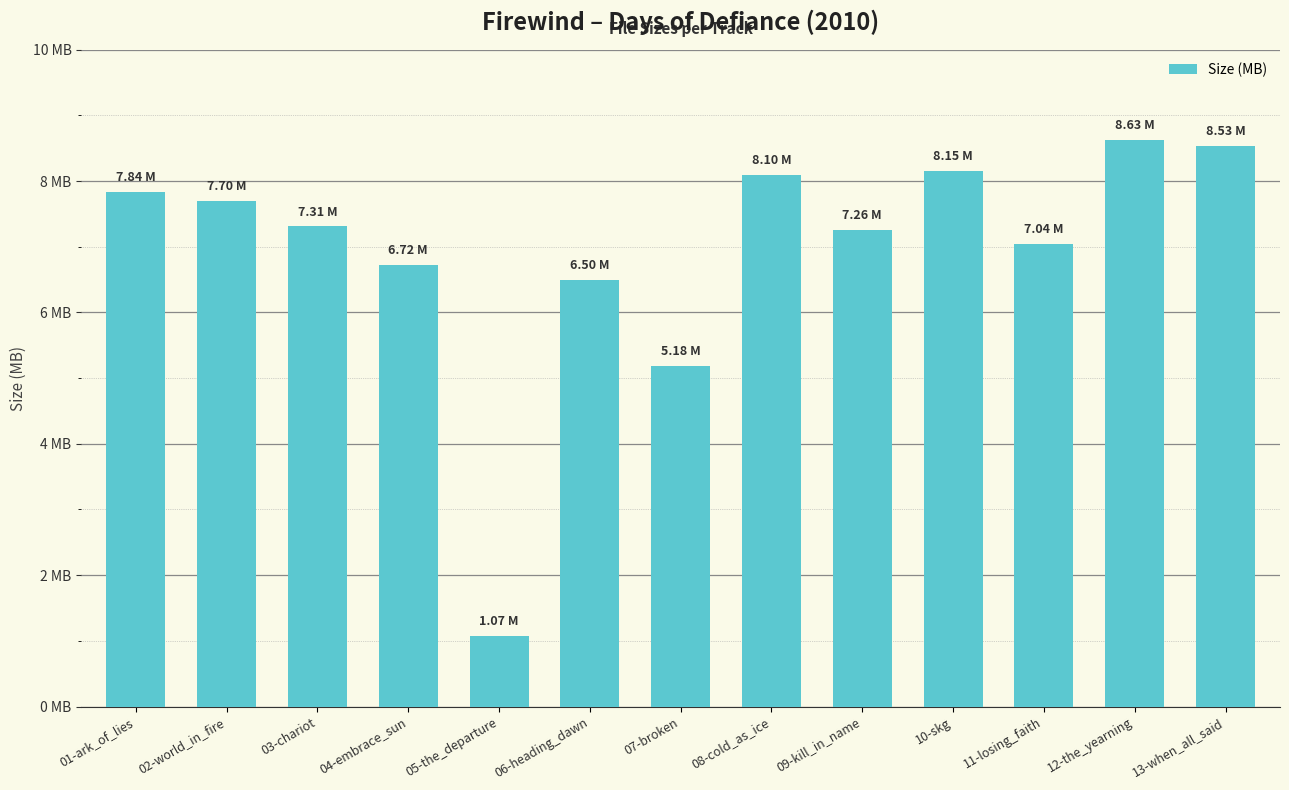

List the labels in order of value, largest first.

12-the_yearning, 13-when_all_said, 10-skg, 08-cold_as_ice, 01-ark_of_lies, 02-world_in_fire, 03-chariot, 09-kill_in_name, 11-losing_faith, 04-embrace_sun, 06-heading_dawn, 07-broken, 05-the_departure